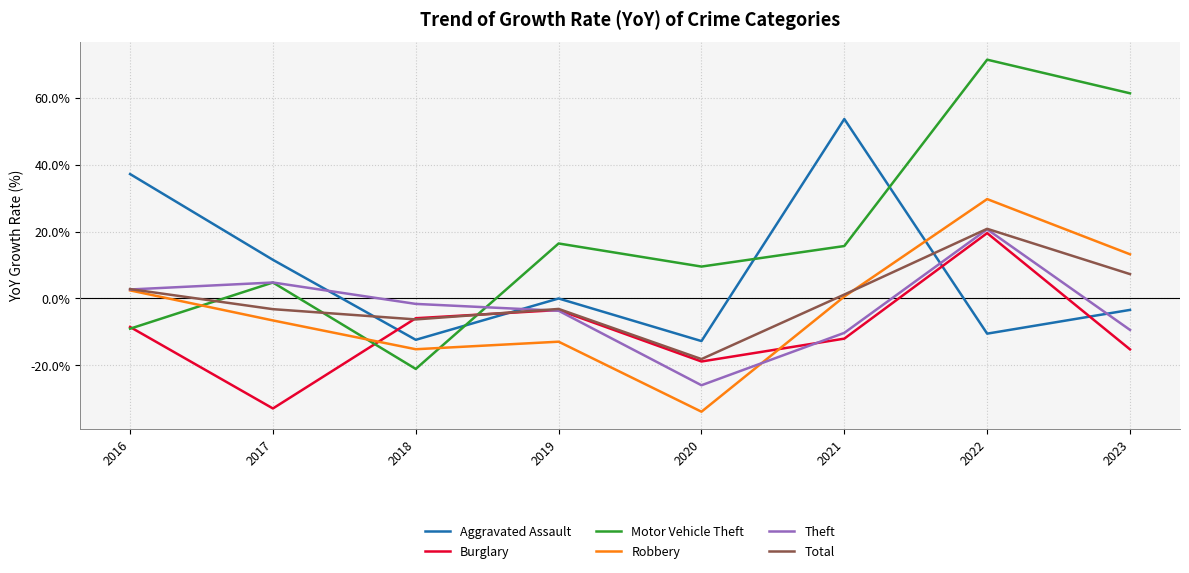

At which label does Total reach its peak?

2022